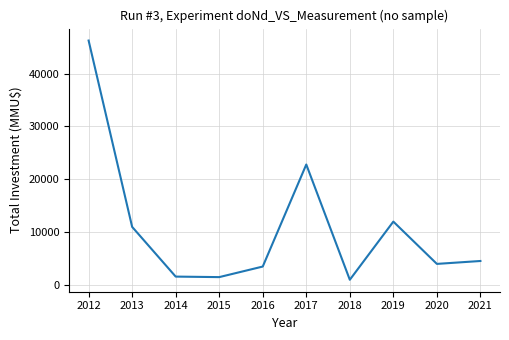

Approximately how many times larger is the value at 2021 compared to 2019?

0.4